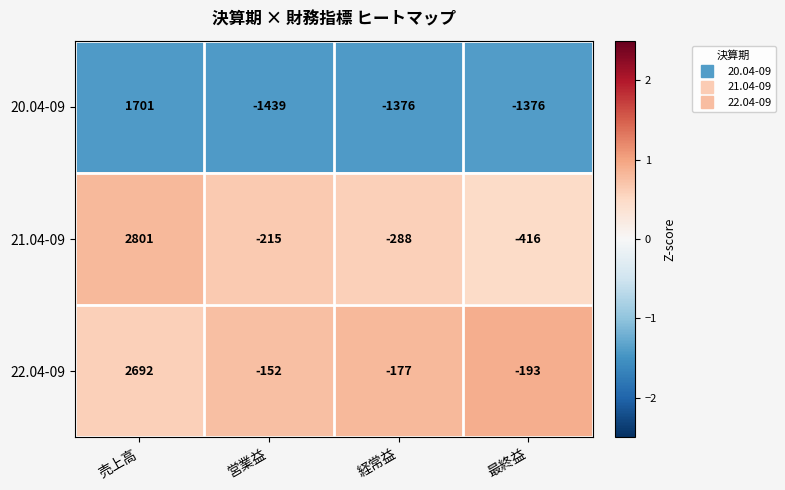

What is the difference between the highest and lowest values at 営業益?

1287